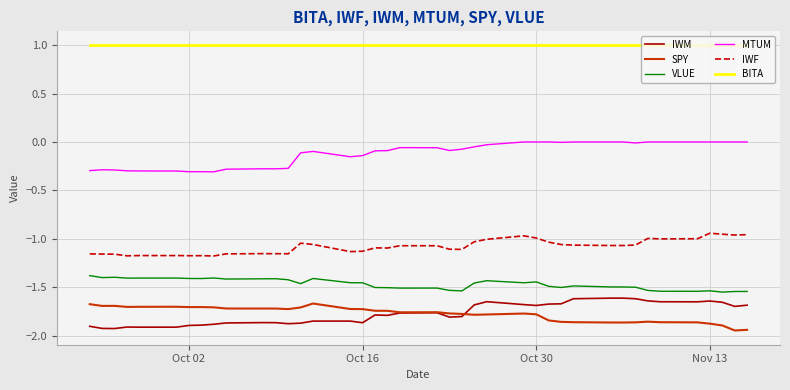

Which series has the largest total across all categories?

BITA